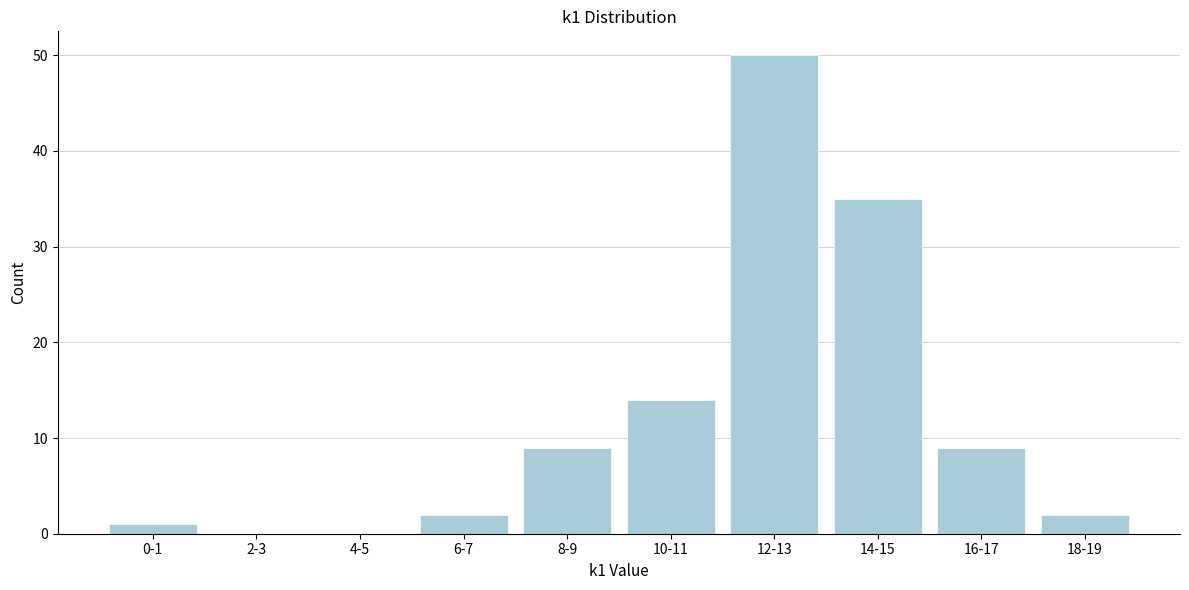

Reading left to right, list all the values displayed in this chart.

0-1=1	2-3=0	4-5=0	6-7=2	8-9=9	10-11=14	12-13=50	14-15=35	16-17=9	18-19=2